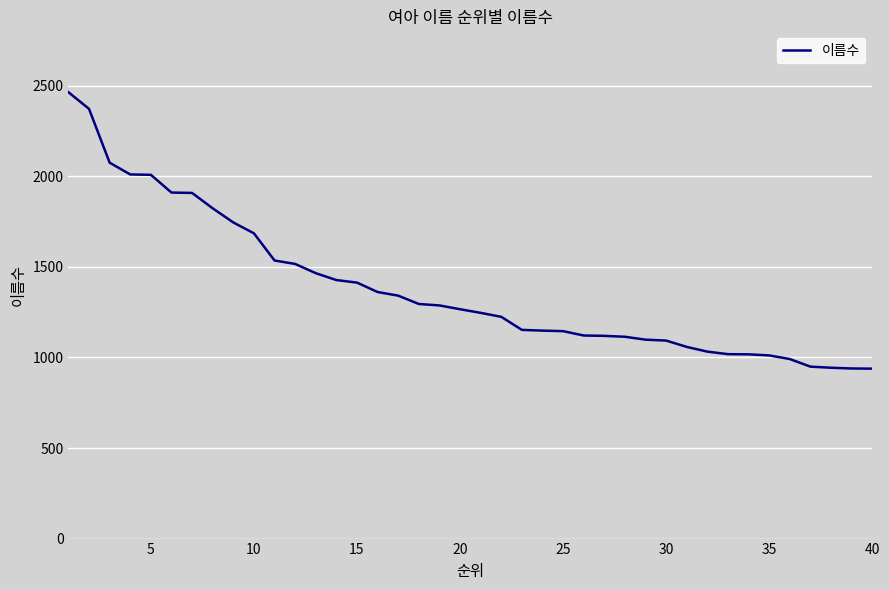

What is the smallest value displayed?

938